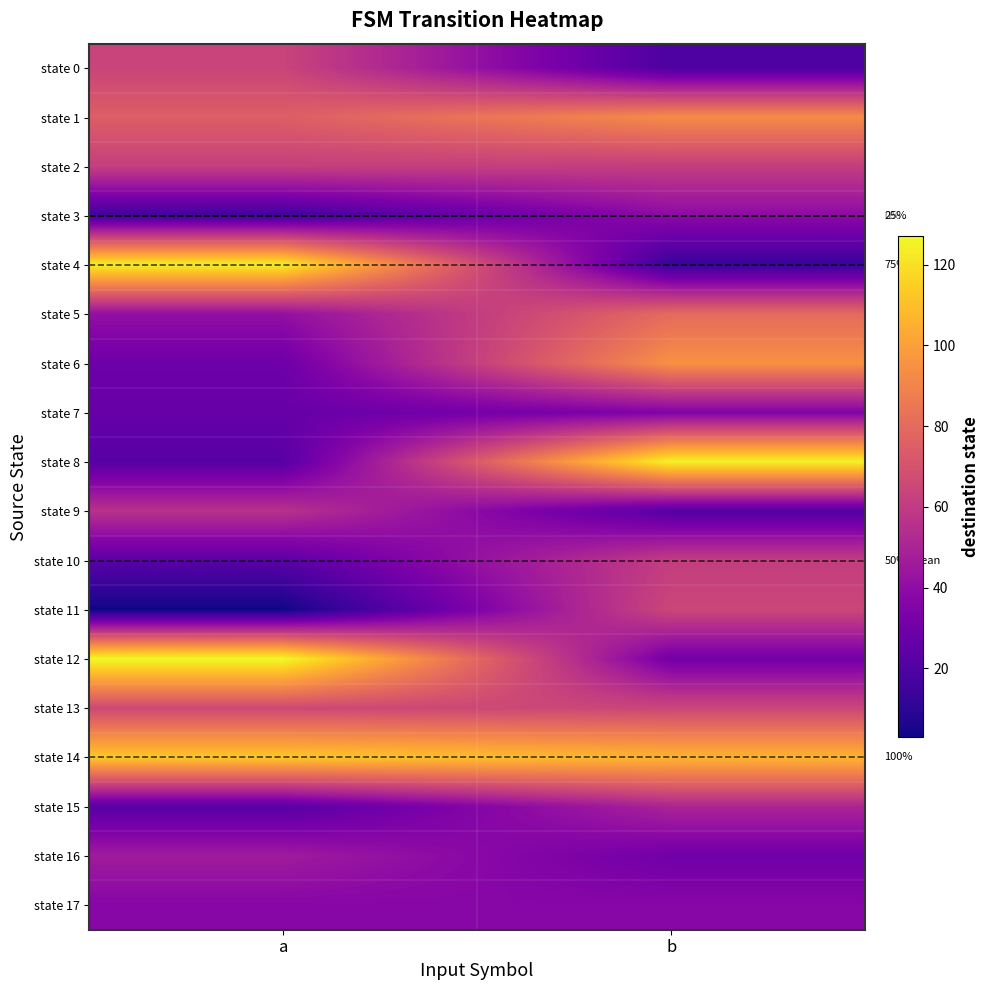

Rank the series at b from highest to lowest value.

state 8, state 14, state 6, state 1, state 5, state 11, state 13, state 2, state 10, state 15, state 3, state 17, state 7, state 12, state 16, state 9, state 0, state 4